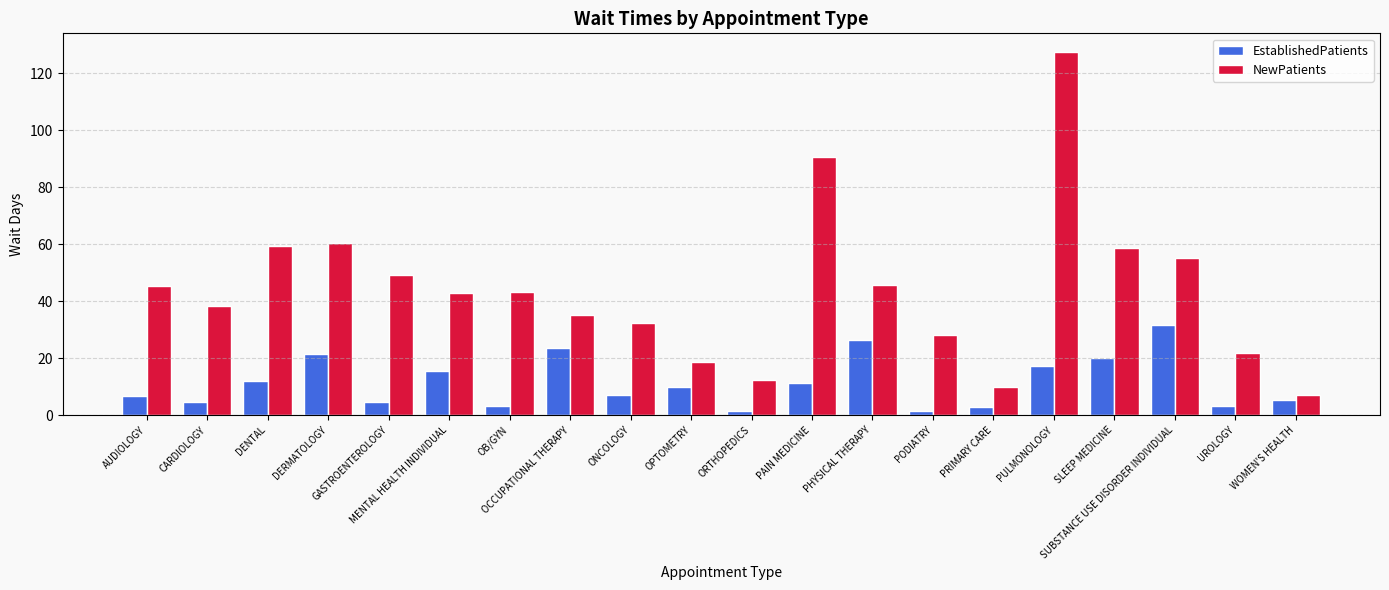

Is the value of EstablishedPatients at PHYSICAL THERAPY greater than the value of NewPatients at SLEEP MEDICINE?

No